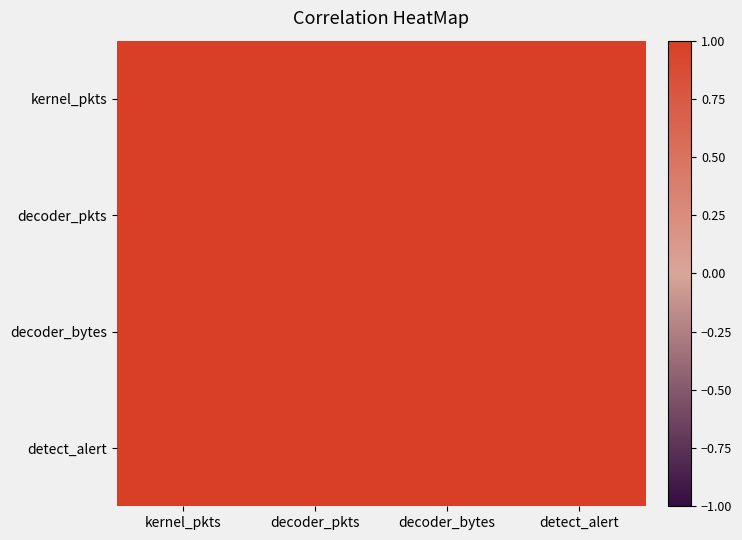

Reading left to right, transcribe all the data shown in this chart.

kernel_pkts: kernel_pkts=1.0	decoder_pkts=1.0	decoder_bytes=1.0	detect_alert=1.0
decoder_pkts: kernel_pkts=1.0	decoder_pkts=1.0	decoder_bytes=1.0	detect_alert=1.0
decoder_bytes: kernel_pkts=1.0	decoder_pkts=1.0	decoder_bytes=1.0	detect_alert=1.0
detect_alert: kernel_pkts=1.0	decoder_pkts=1.0	decoder_bytes=1.0	detect_alert=1.0